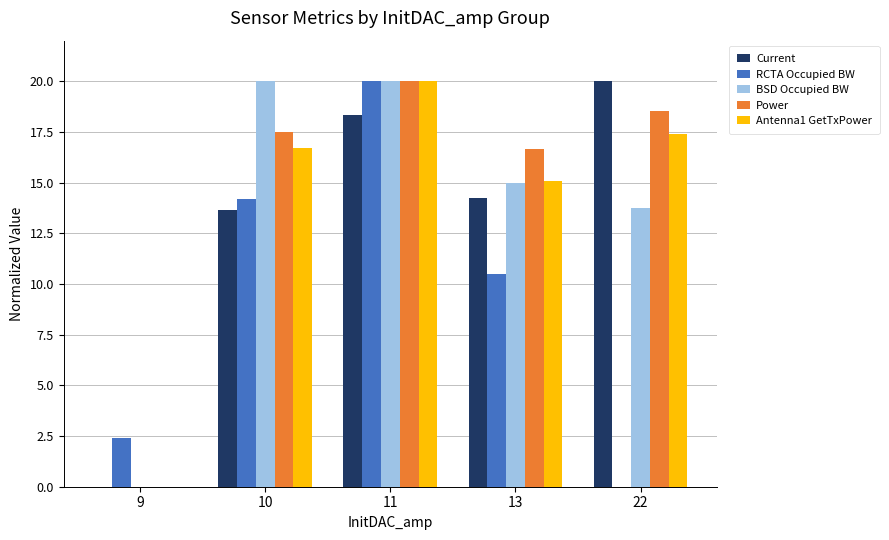

Count the number of data series in this chart.

5